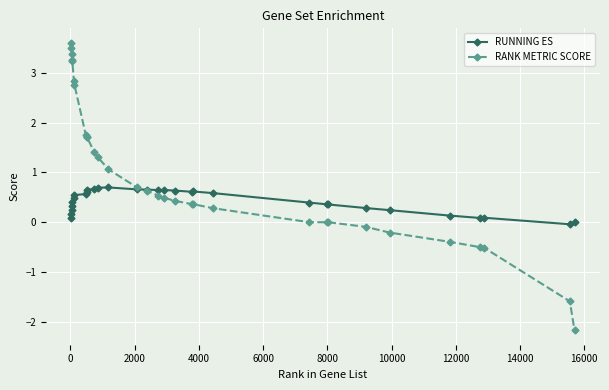

What is the value of the RUNNING ES point at the 14th from the left?

0.7